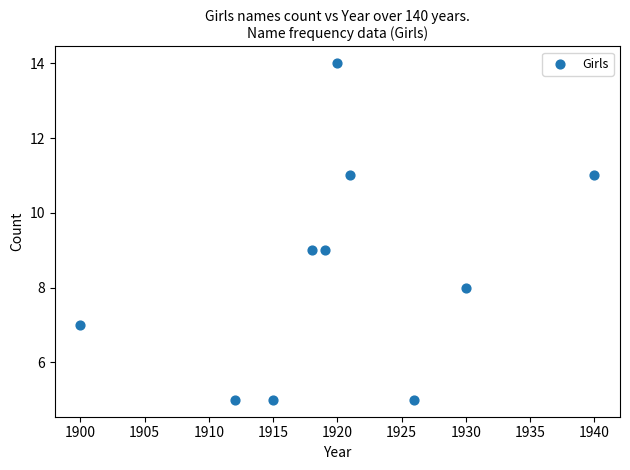

What is the average Y value?

8